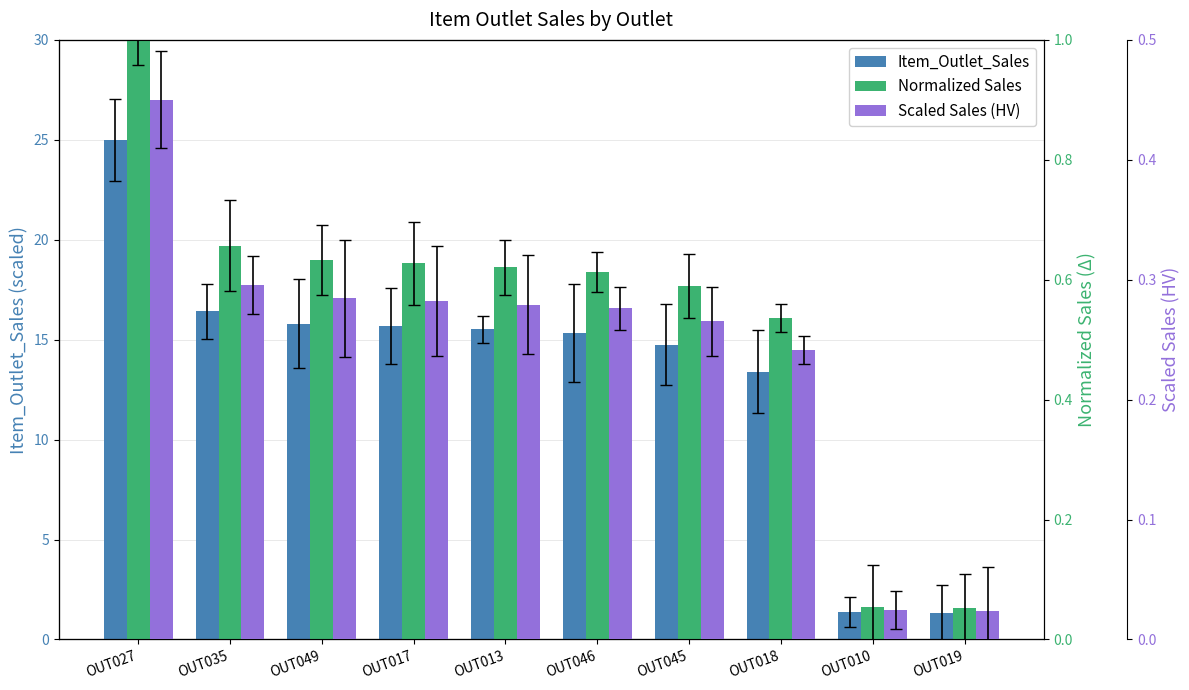

Between OUT035 and OUT013, which series saw the biggest shift?

Item_Outlet_Sales